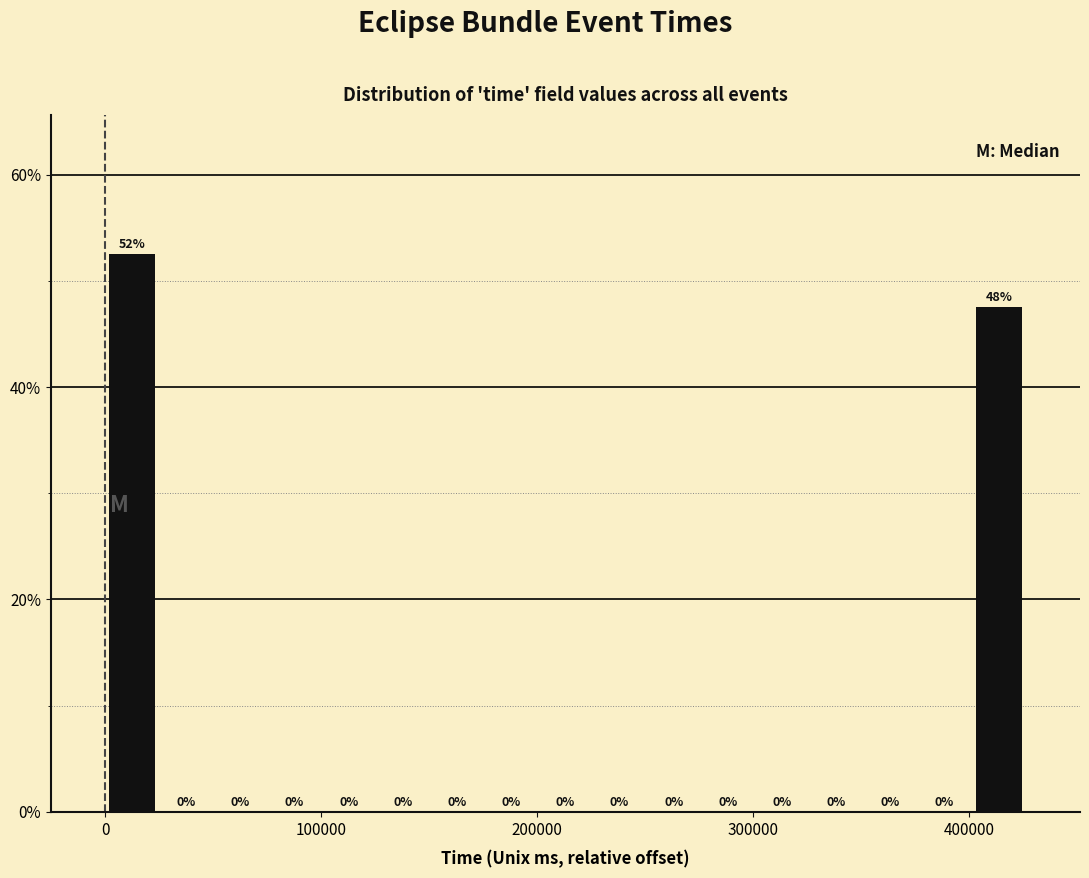

Read against the x-axis, roughly where is the centre of the tallest bar?

10000